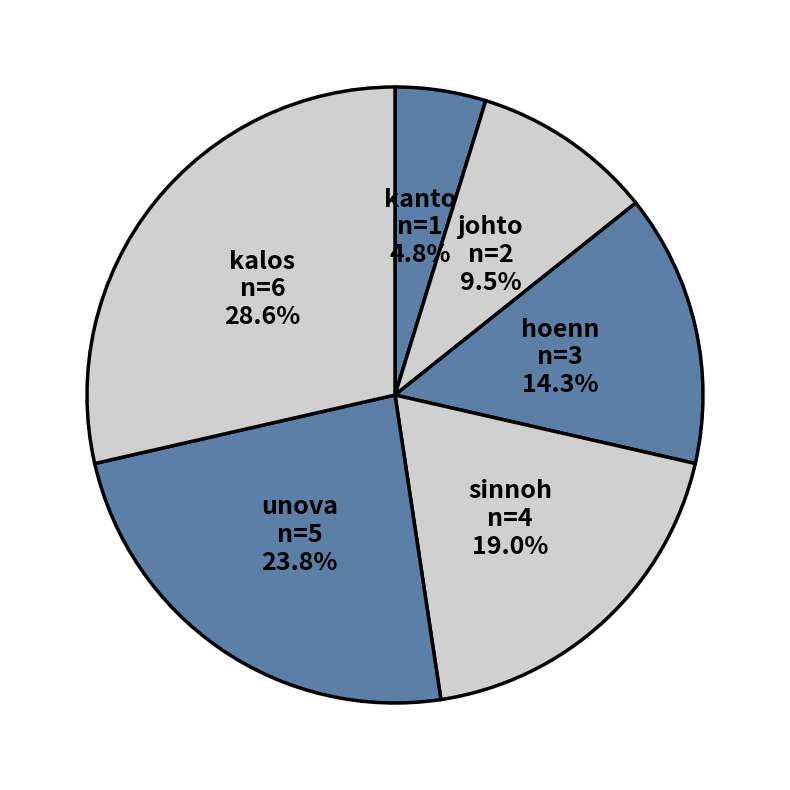

True or false: sinnoh accounts for 19% of the total.

True